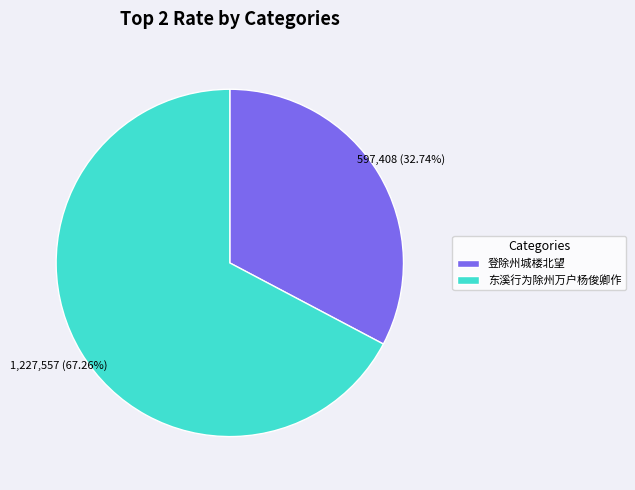

How many slices are in this pie chart?

2